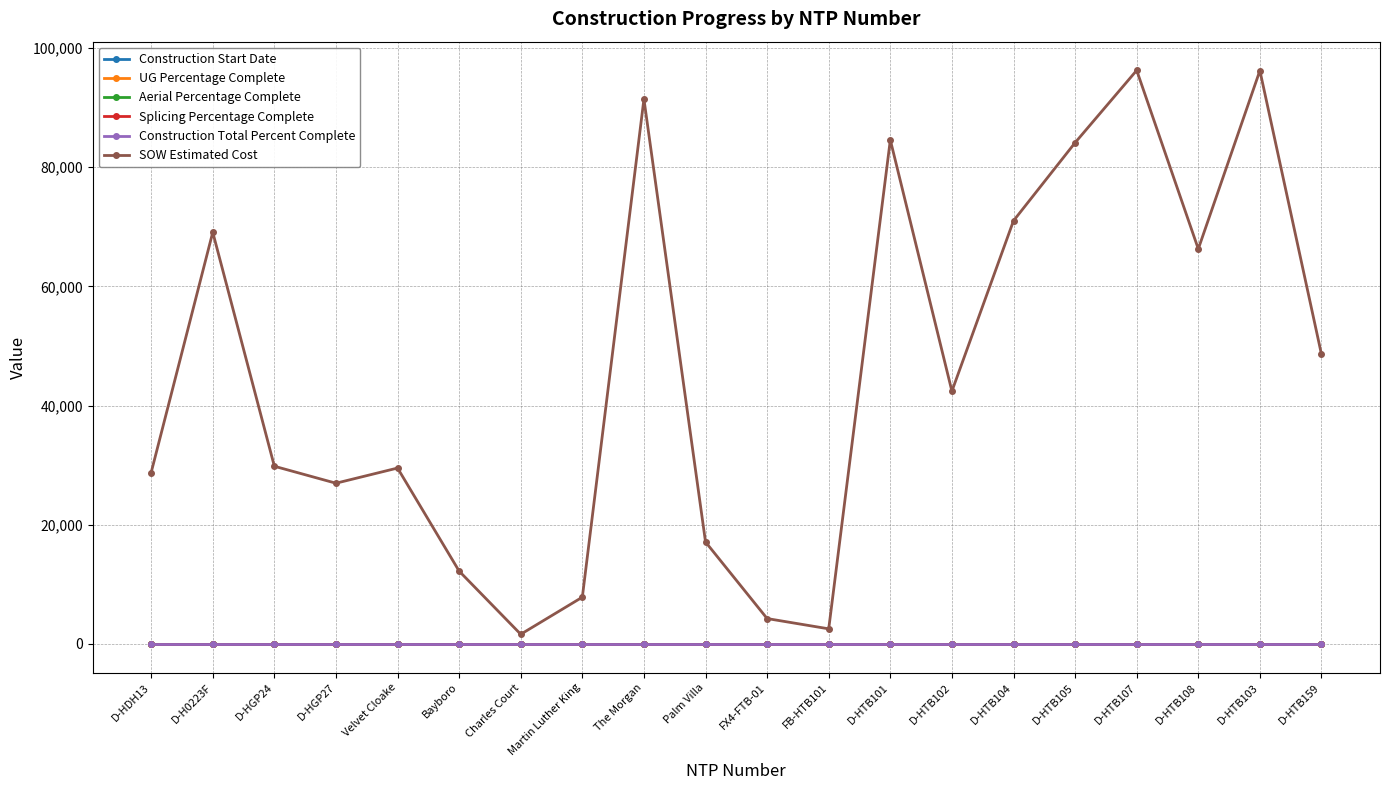

Which has a higher value, D-HTB159 or The Morgan?

D-HTB159